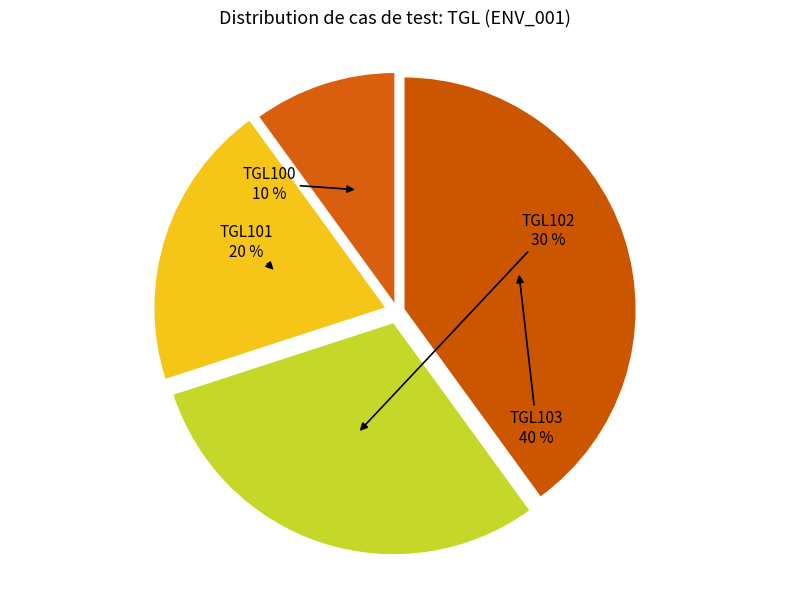

What is the smallest slice in the pie chart?

TGL100